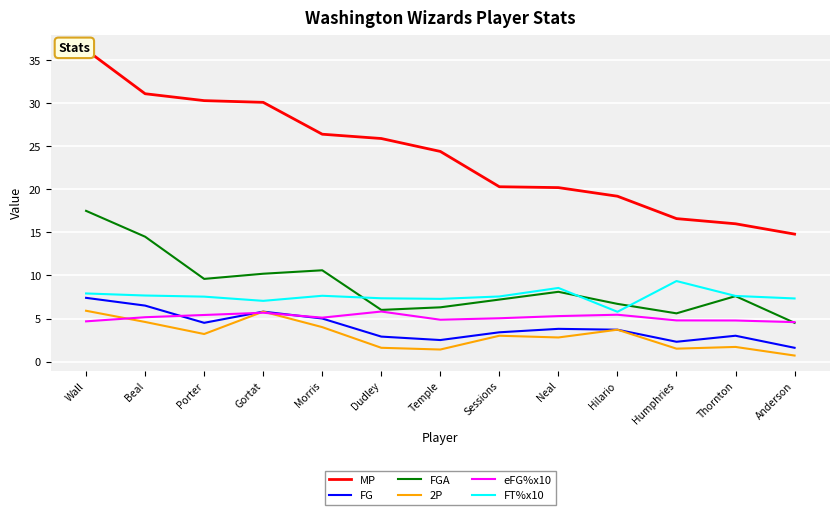

What is the label of the 7th point from the right?

Temple